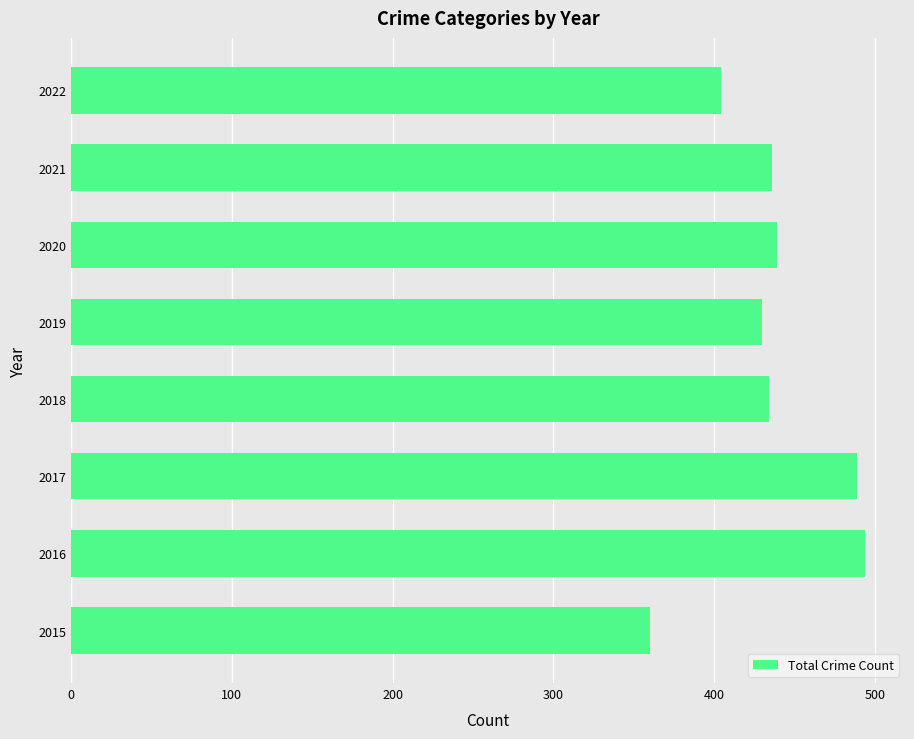

Approximately how many times larger is the value at 2020 compared to 2017?

0.9